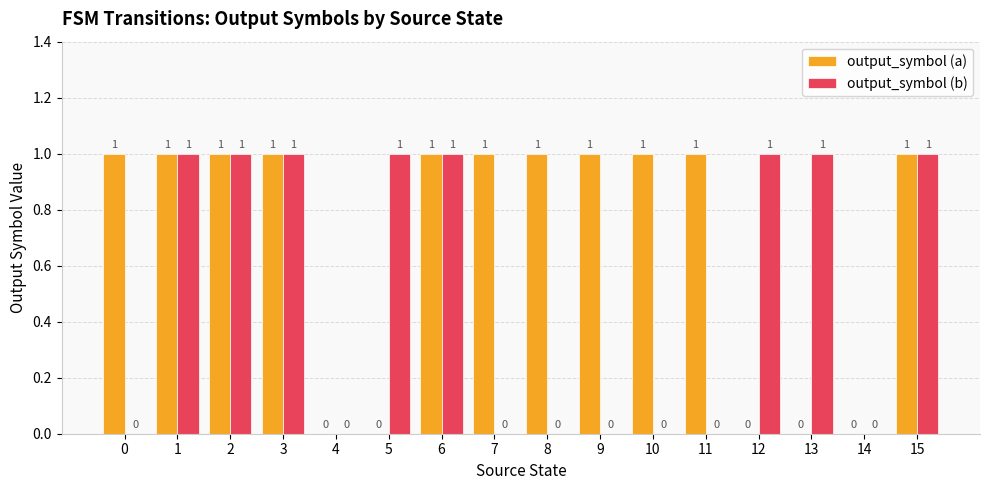

Is the value of output_symbol (b) at 4 greater than the value of output_symbol (a) at 6?

No